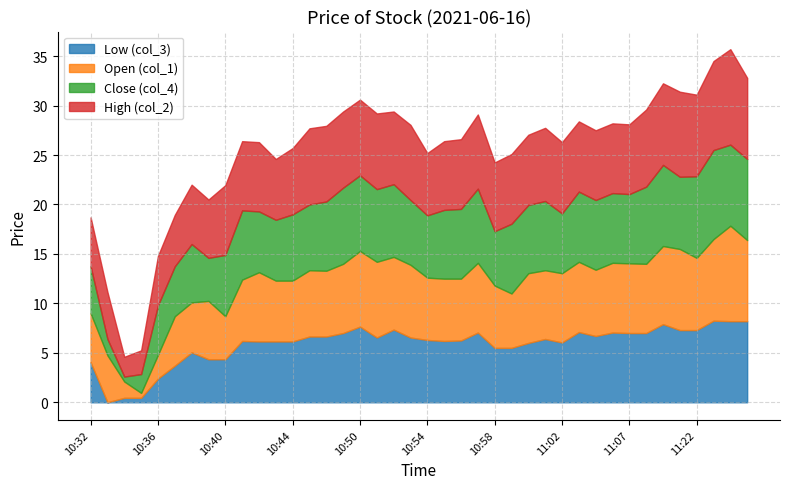

Does the chart display data point markers on the line(s)?

No